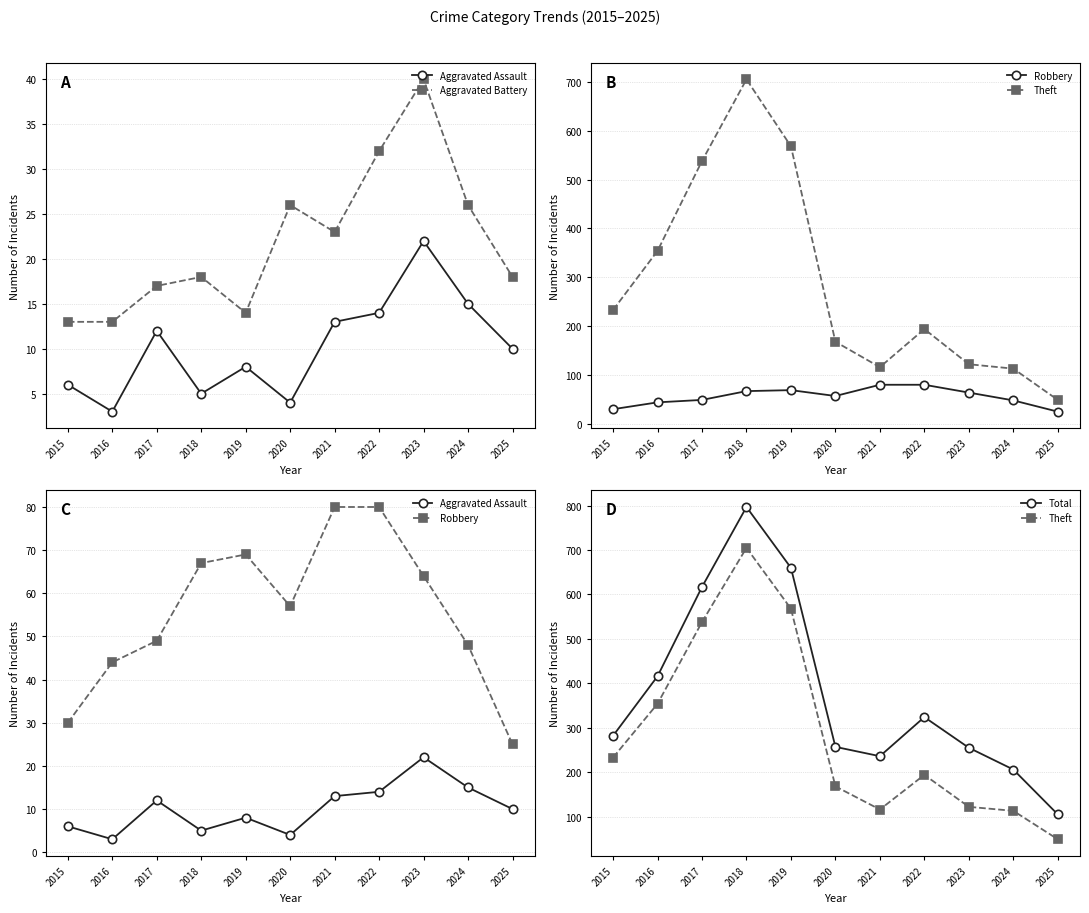

Which series has the largest total across all categories?

Total